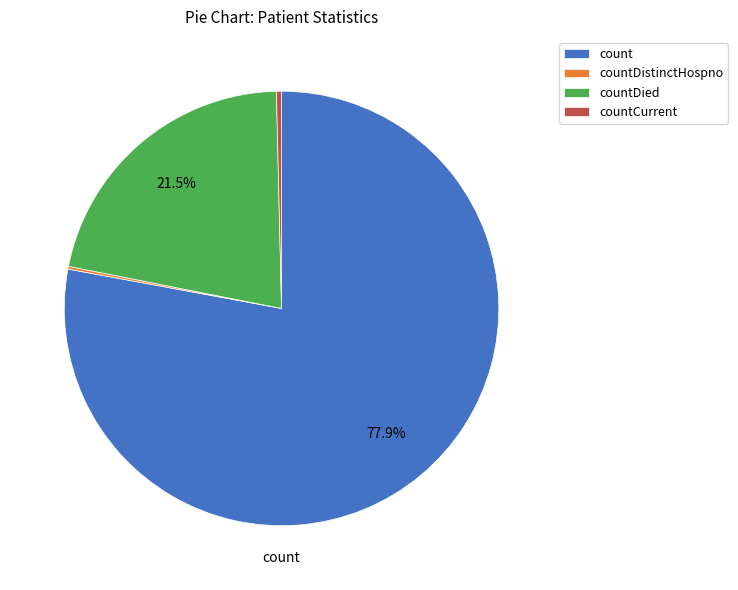

Which category has the biggest portion of the pie?

count